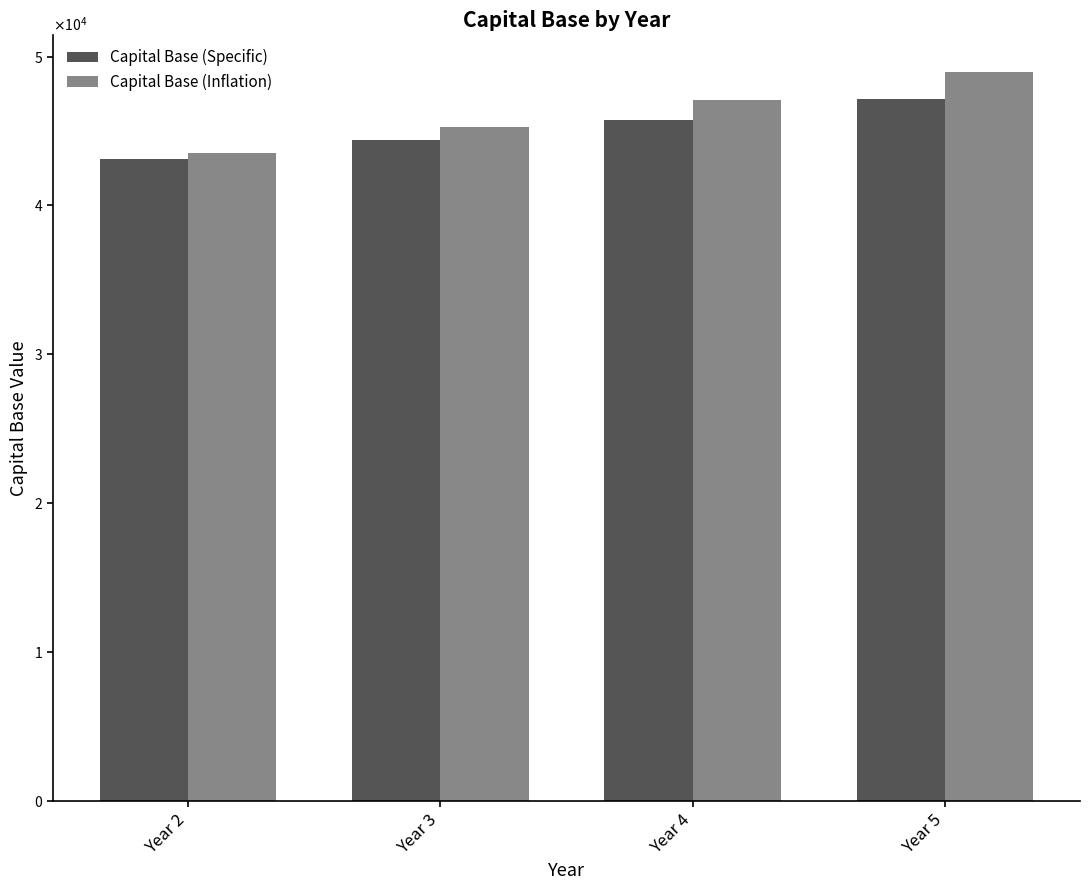

Which series has the widest spread of values?

Capital Base (Inflation)